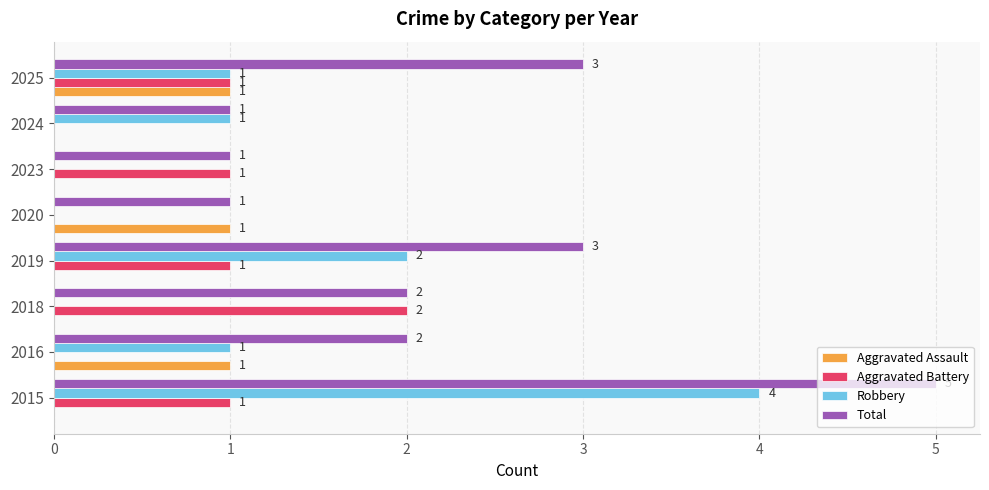

How many categories are shown in the chart?

8